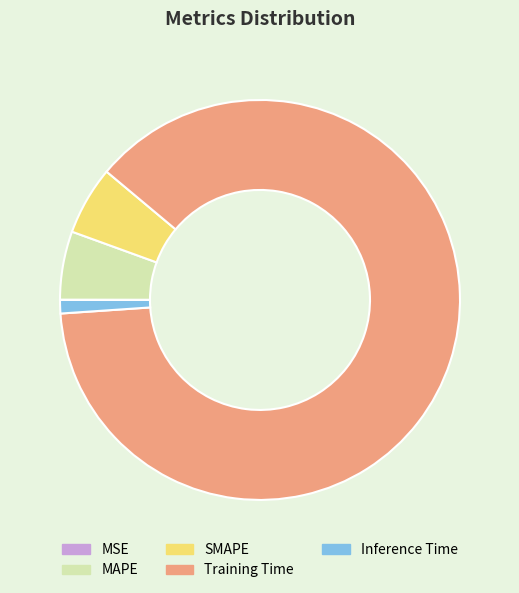

Is the sum of Inference Time and Training Time greater than half?

Yes